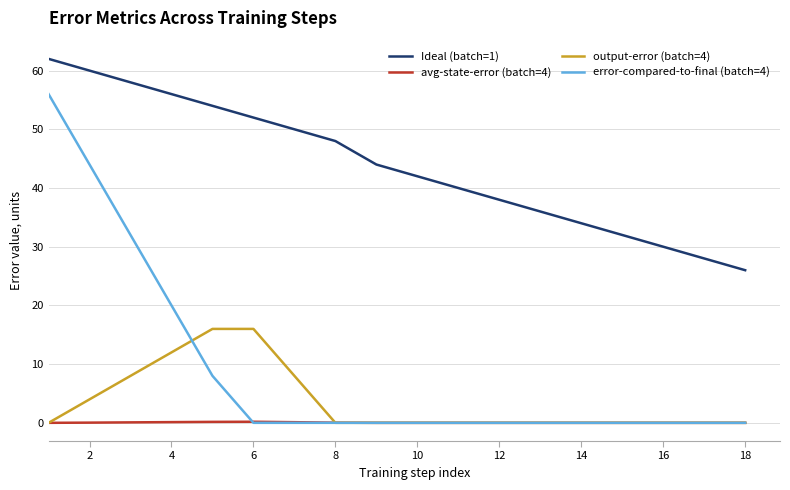

Is this an area chart (filled region under the line)?

No